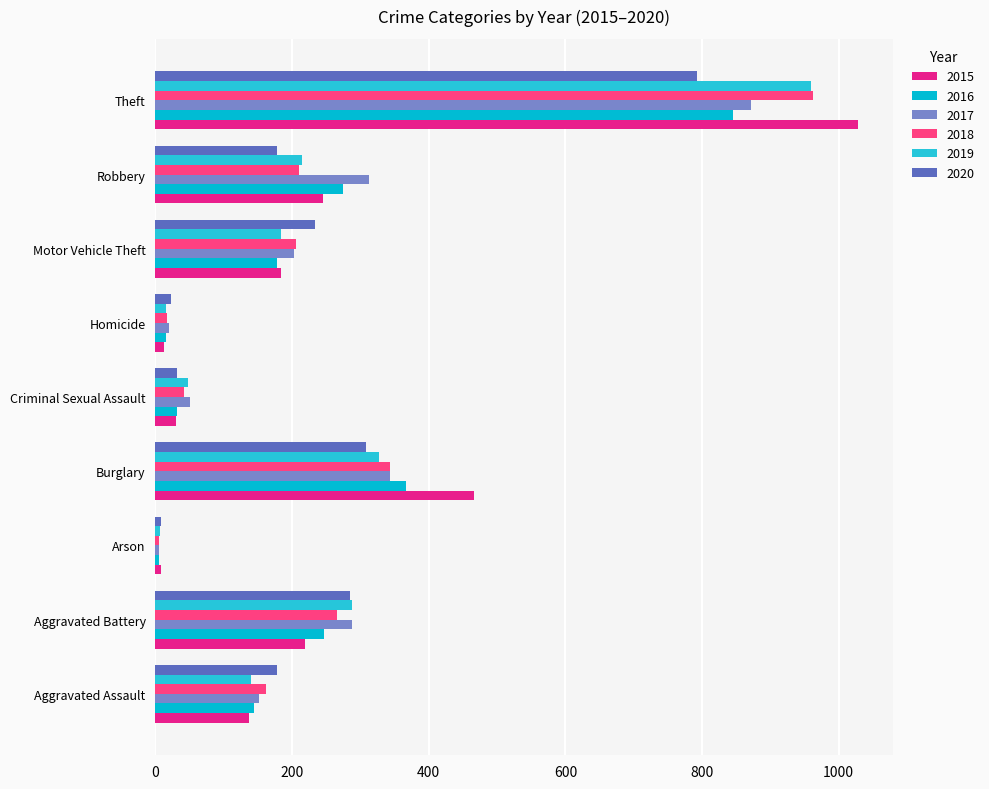

Which category has the highest value in the 2017 series?

Theft